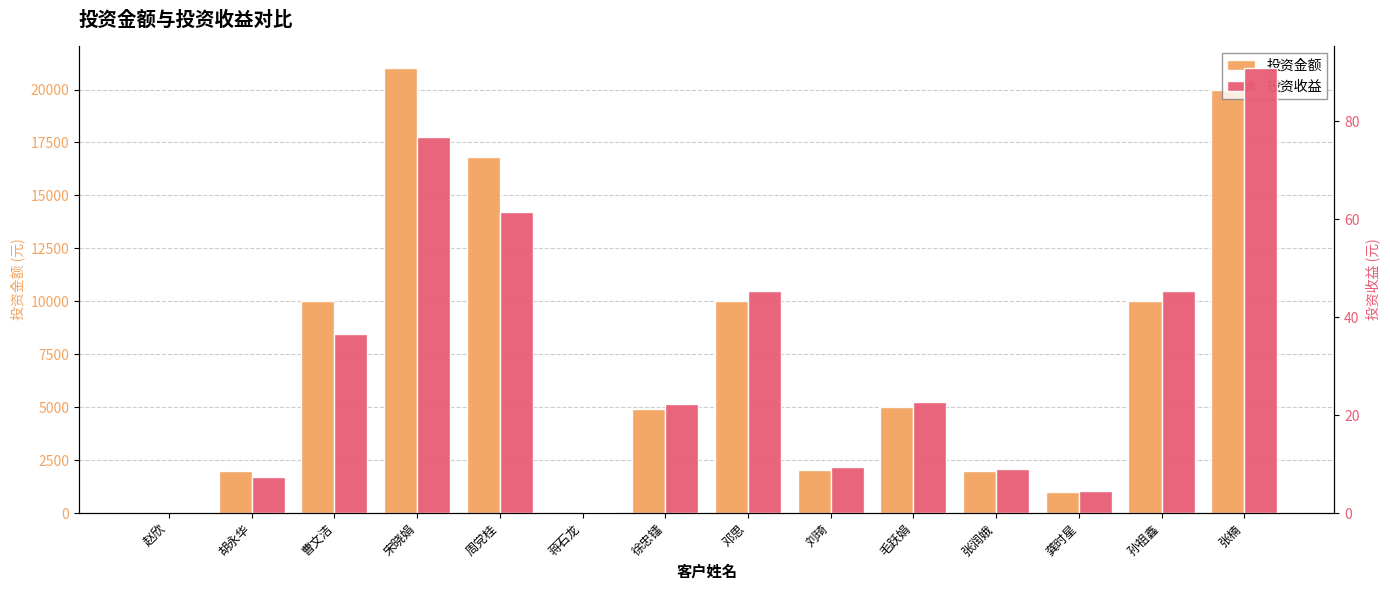

How many groups of bars are there?

14